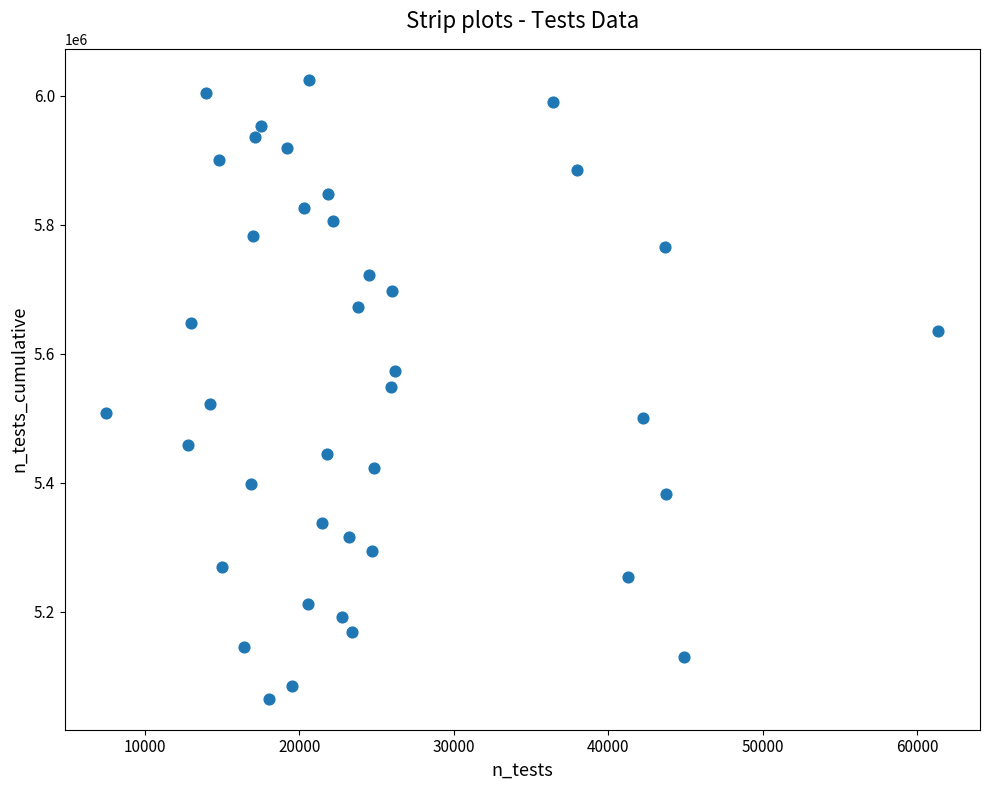

What is the range of Y values (max minus min)?

960323